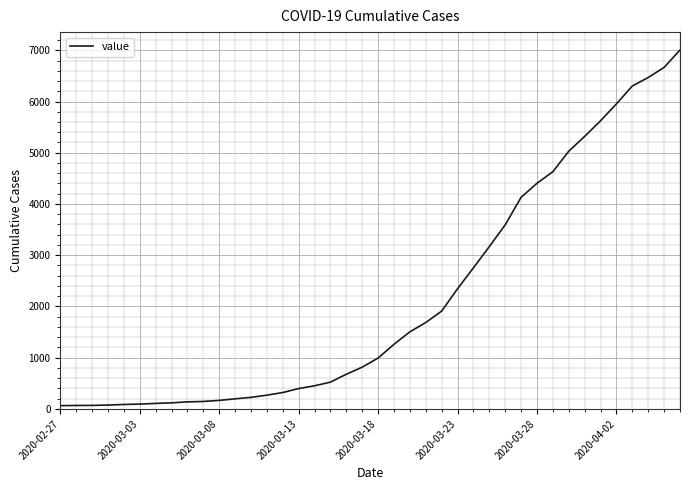

What is the greatest value displayed?

7004